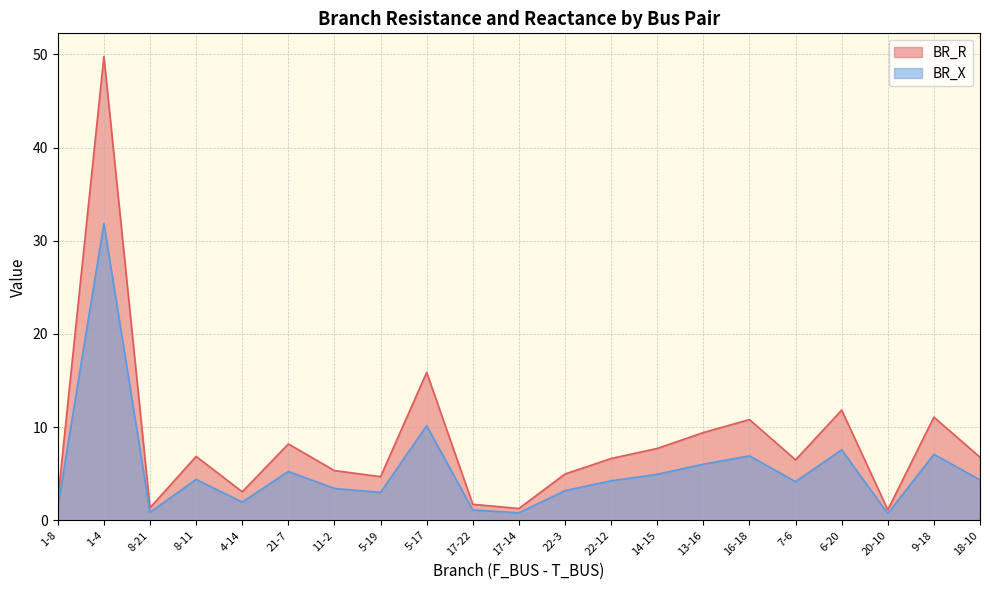

True or false: BR_R and BR_X intersect in this chart.

False